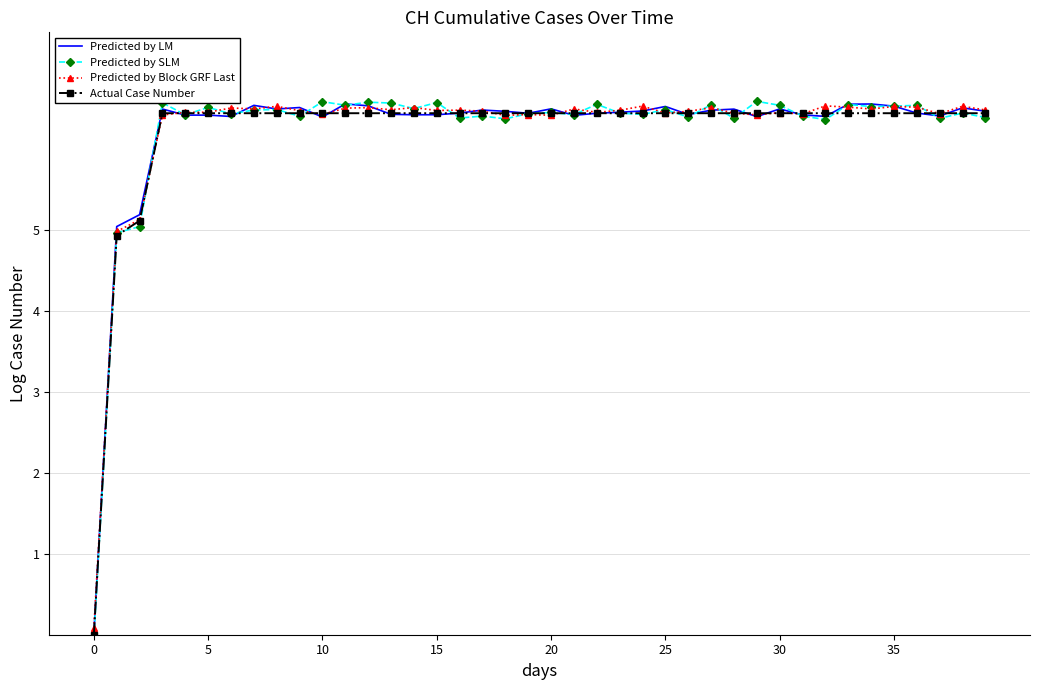

What is the greatest value displayed?

6.6